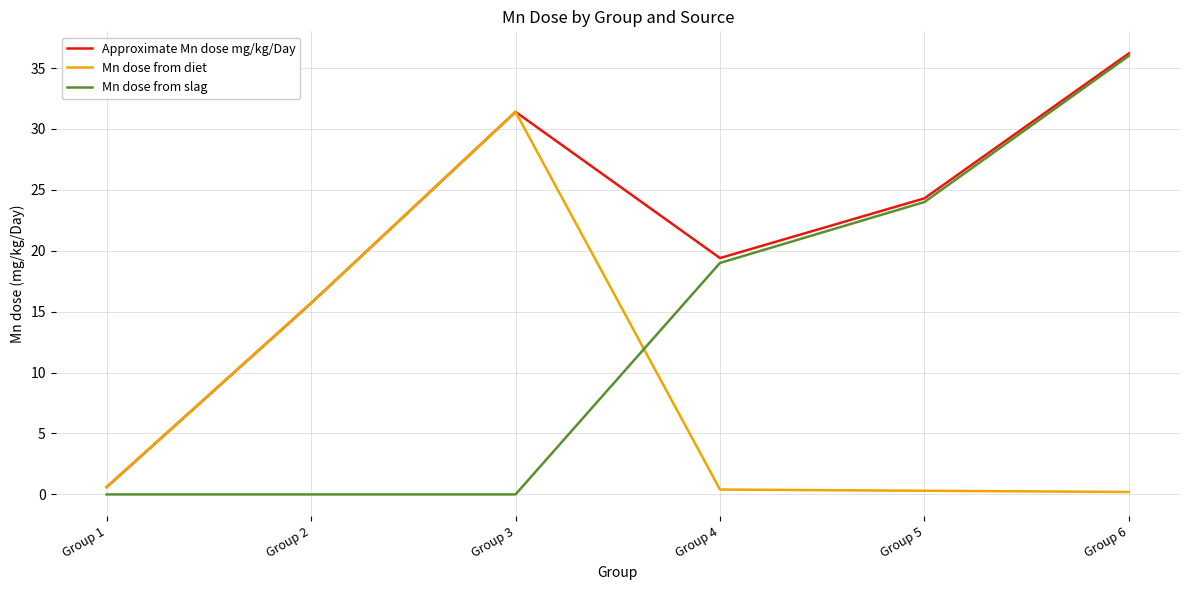

Which series has the widest spread of values?

Mn dose from slag